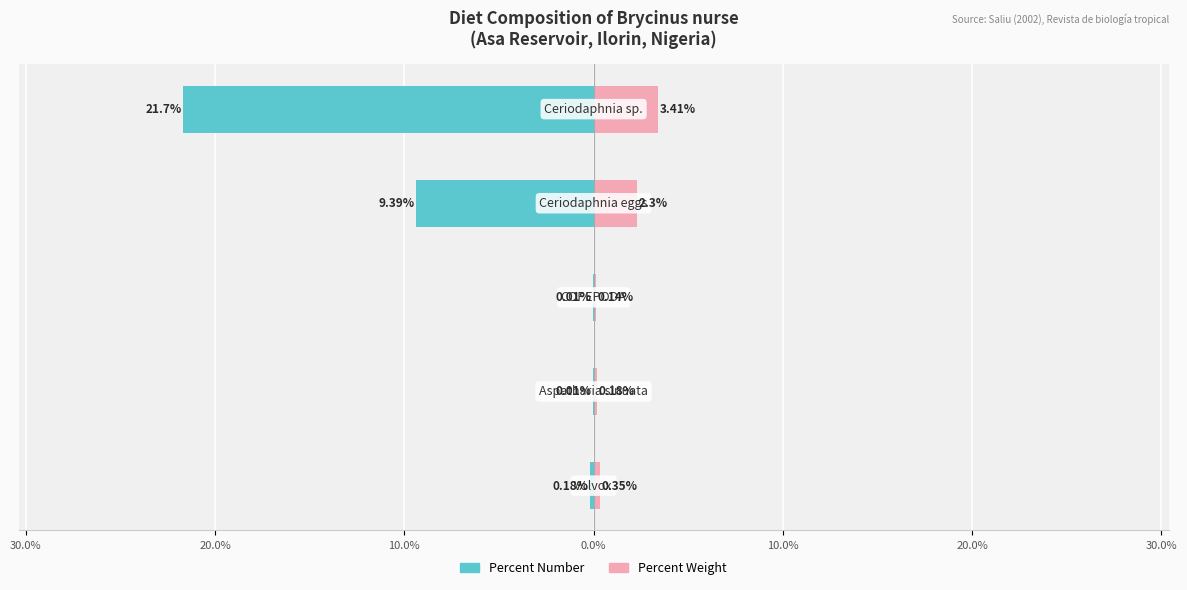

Reading right to left, transcribe all the data shown in this chart.

percent number: 0.0%=-21.7	10.0%=-9.4	20.0%=-0.0	30.0%=-0.0	40.0%=-0.2
percent weight: 0.0%=3.4	10.0%=2.3	20.0%=0.1	30.0%=0.2	40.0%=0.3